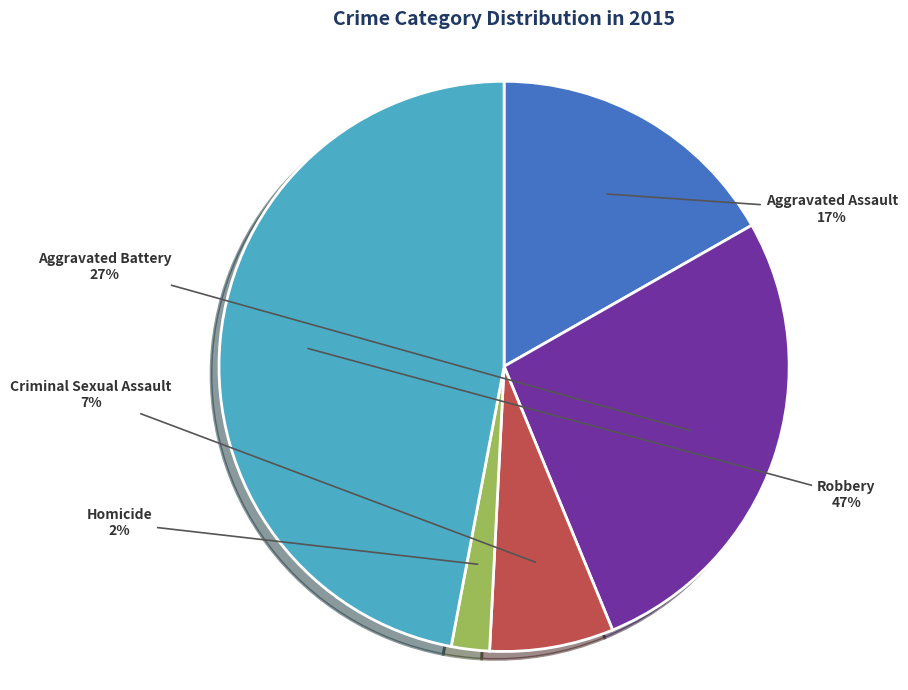

Is the sum of Robbery and Criminal Sexual Assault greater than half?

Yes